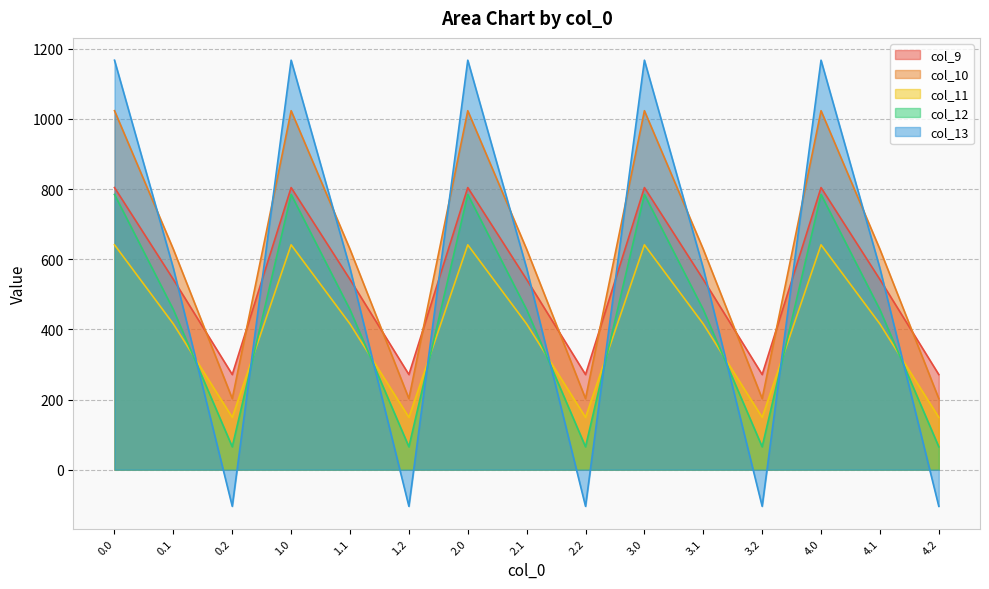

What is the difference between the second highest and minimum values in the col_11 series?

491.8